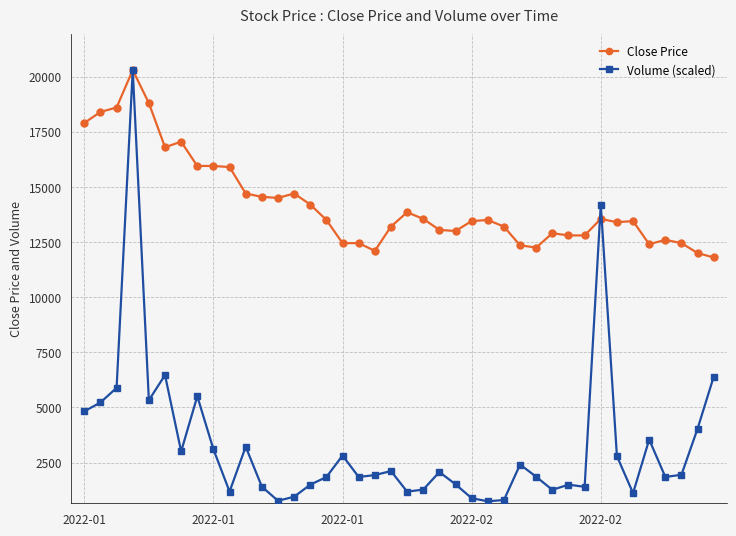

Which series has the largest total across all categories?

Close Price